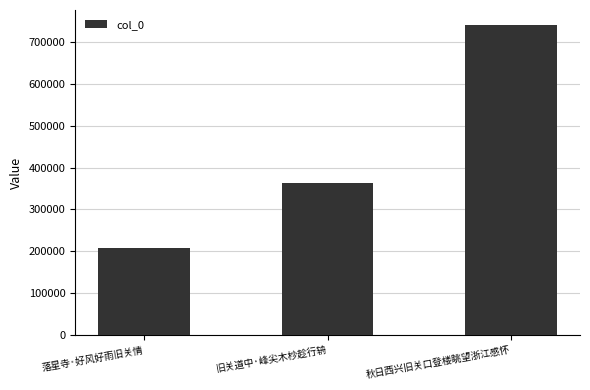

What is the sum of the values at 落星寺·好风好雨旧关情 and 旧关道中·峰尖木杪趁行辀?

570609